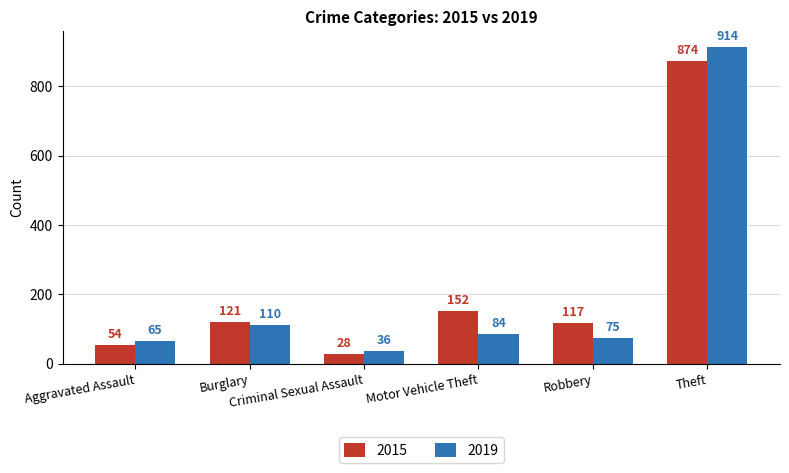

How many categories are shown in the chart?

6